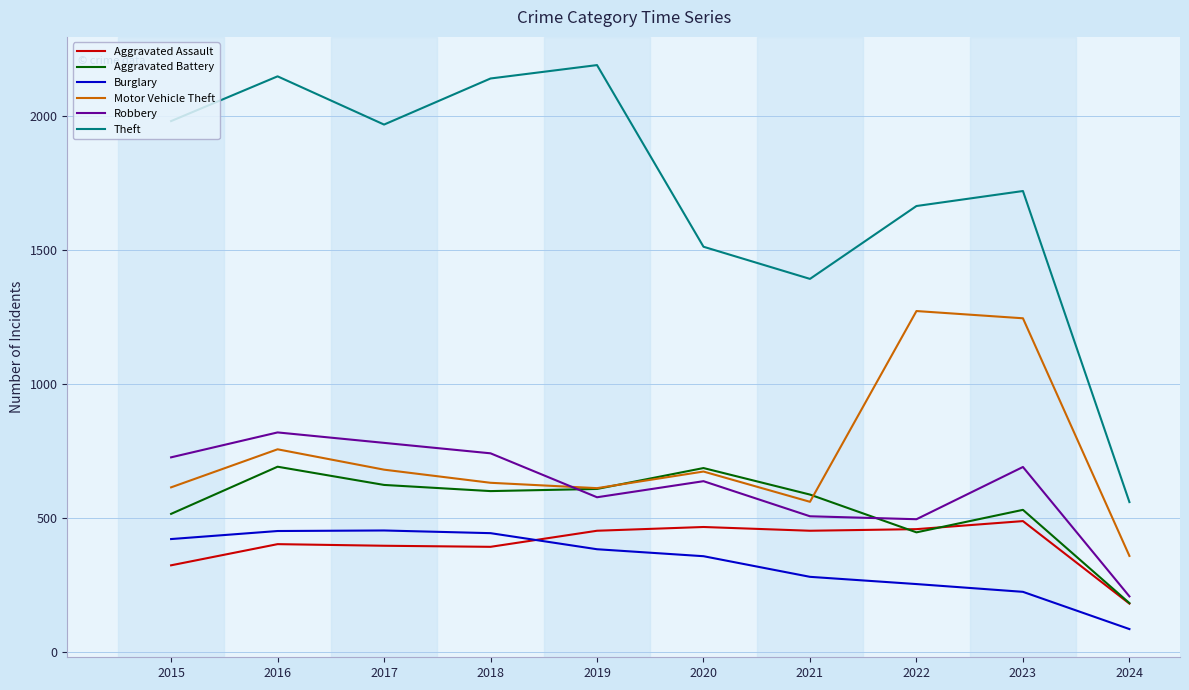

True or false: Burglary and Theft cross at least once.

False